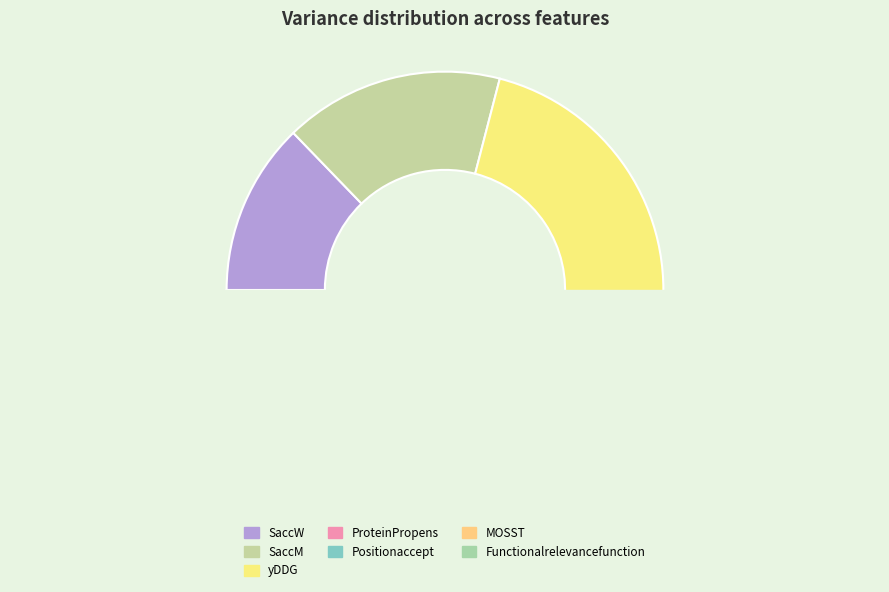

How many slices are in this pie chart?

7